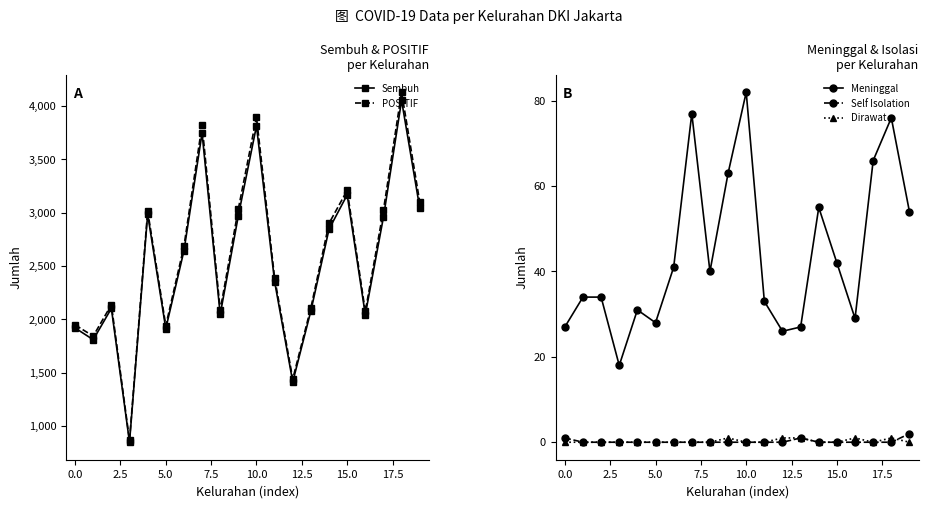

Which category has the highest value in the Self Isolation series?

19